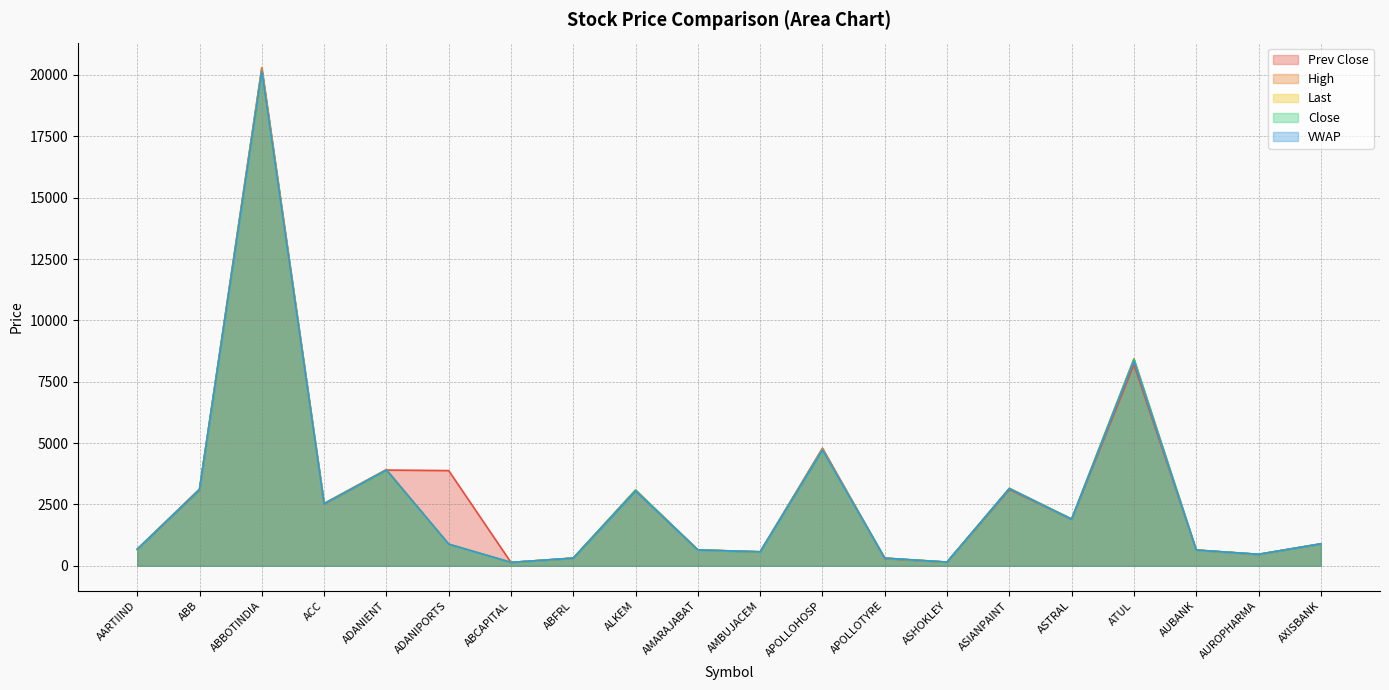

Reading right to left, extract all data points from this chart.

Prev Close: 887.8	464.1	637.8	8201.5	1894.0	3108.2	148.8	293.2	4789.4	564.6	646.5	3068.3	310.6	135.3	3879.6	3901.1	2507.2	20267.5	3090.8	664.4
High: 899.5	469.6	644.8	8430.0	1909.0	3159.0	151.2	314.0	4768.9	572.5	648.3	3089.8	315.5	138.3	885.2	3925.0	2543.0	20303.0	3131.9	674.0
Last: 892.9	467.5	636.5	8406.0	1900.0	3151.0	150.0	311.9	4720.0	569.7	642.6	3089.8	312.3	136.9	875.0	3884.4	2525.3	20143.2	3111.4	671.2
Close: 891.7	467.4	638.8	8420.7	1895.9	3151.2	150.0	312.7	4721.9	568.5	644.3	3080.7	312.1	137.1	878.6	3886.2	2527.1	20130.8	3103.3	671.5
VWAP: 893.6	466.5	640.6	8343.9	1894.9	3140.4	150.2	309.5	4718.2	568.0	643.9	3050.4	312.3	136.8	880.0	3900.8	2525.9	20158.6	3105.7	671.3